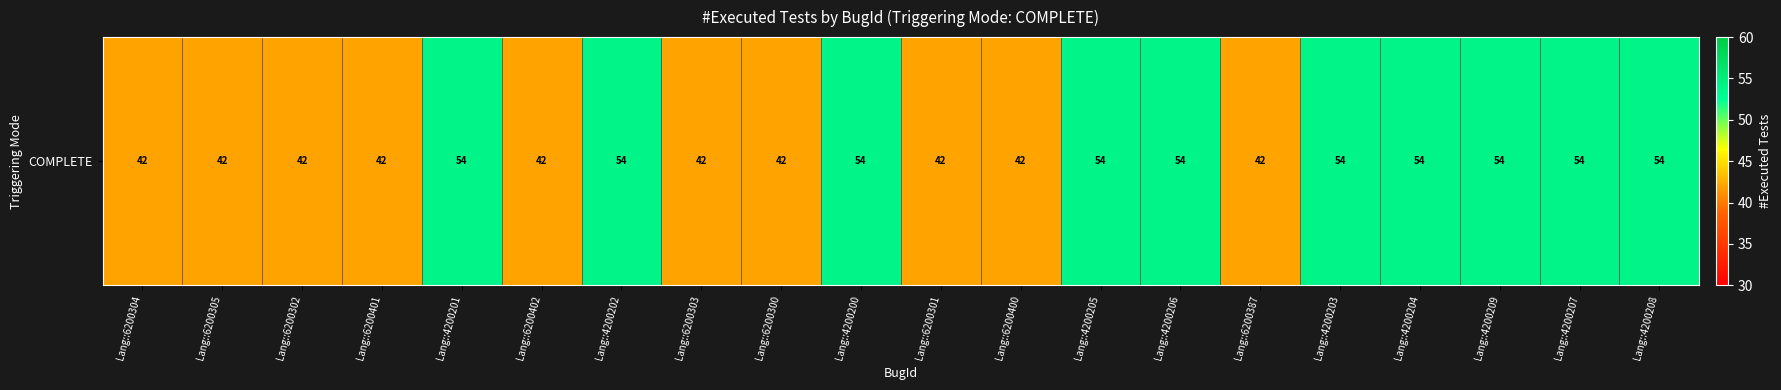

Reading left to right, what are all the values shown in this chart?

42	42	42	42	54	42	54	42	42	54	42	42	54	54	42	54	54	54	54	54